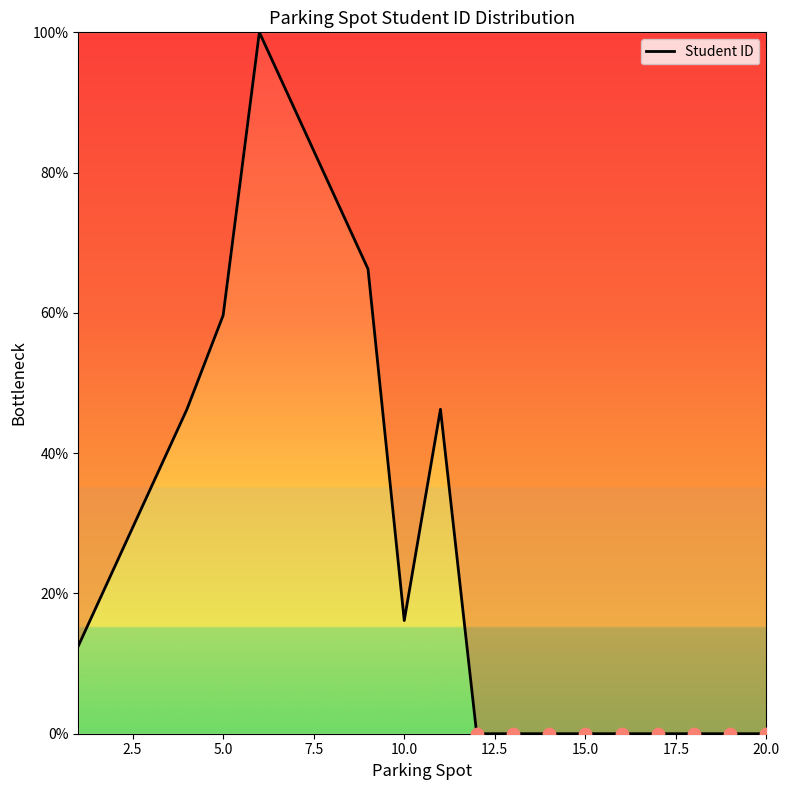

What is the greatest value displayed?

100.0